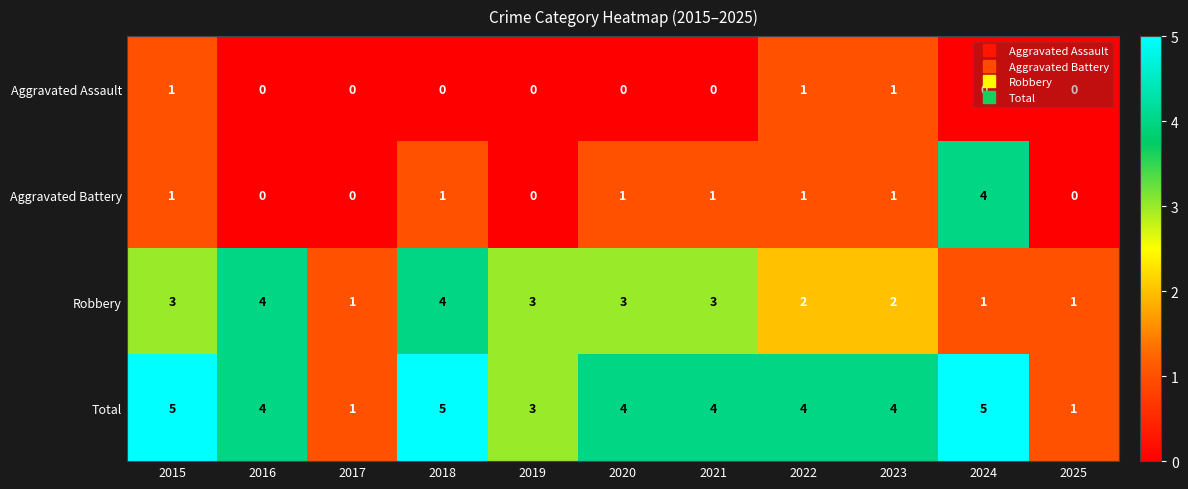

Count the number of data series in this chart.

4